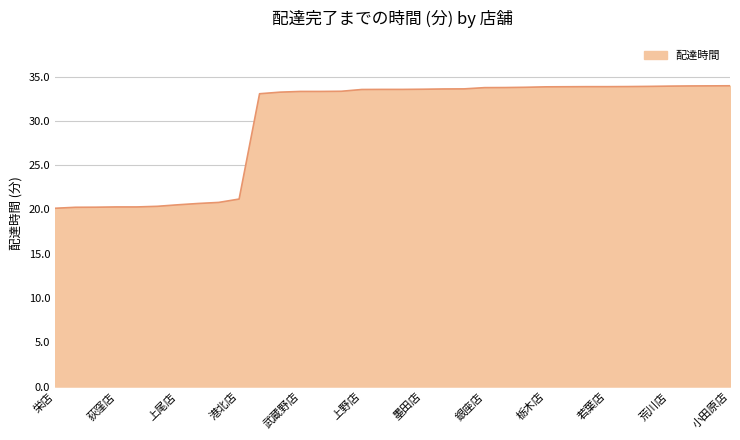

What is the greatest value displayed?

34.0